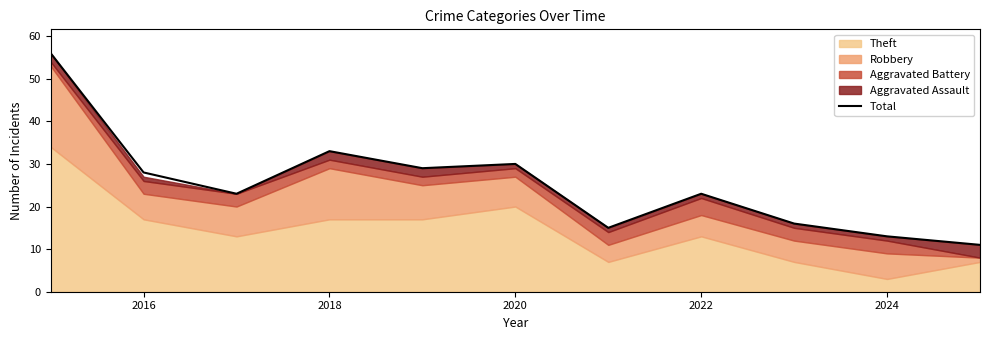

True or false: the data has more than 0 interior local peaks.

True